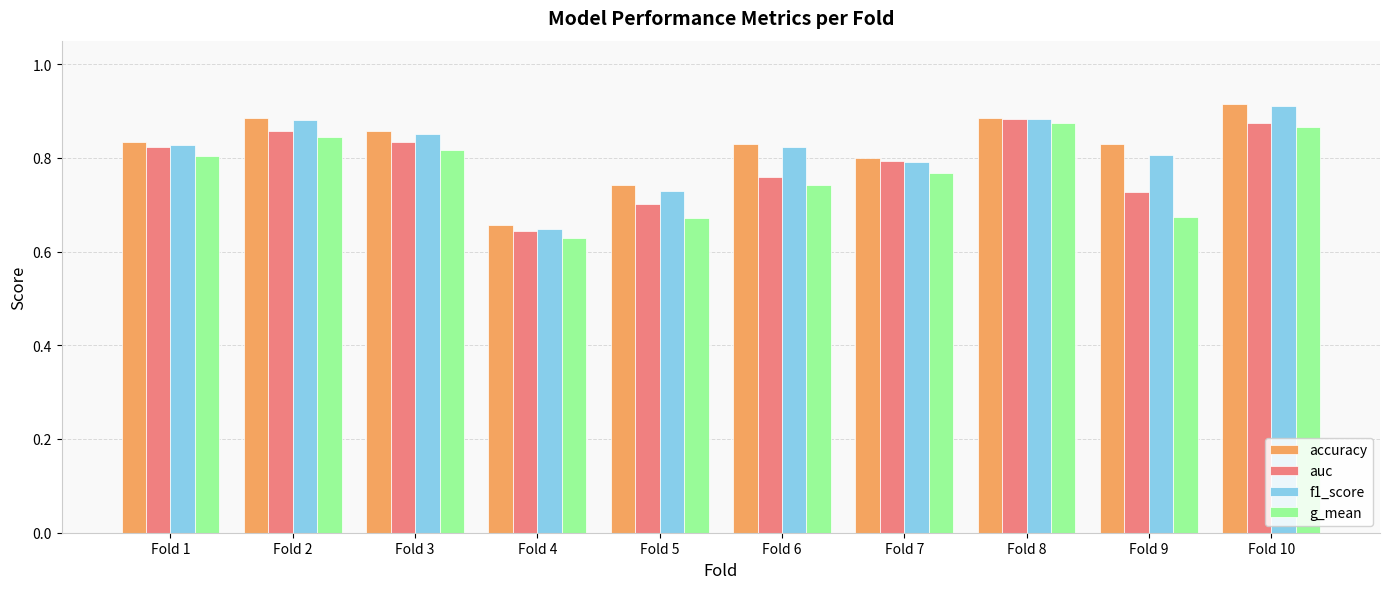

How many groups of bars are there?

10